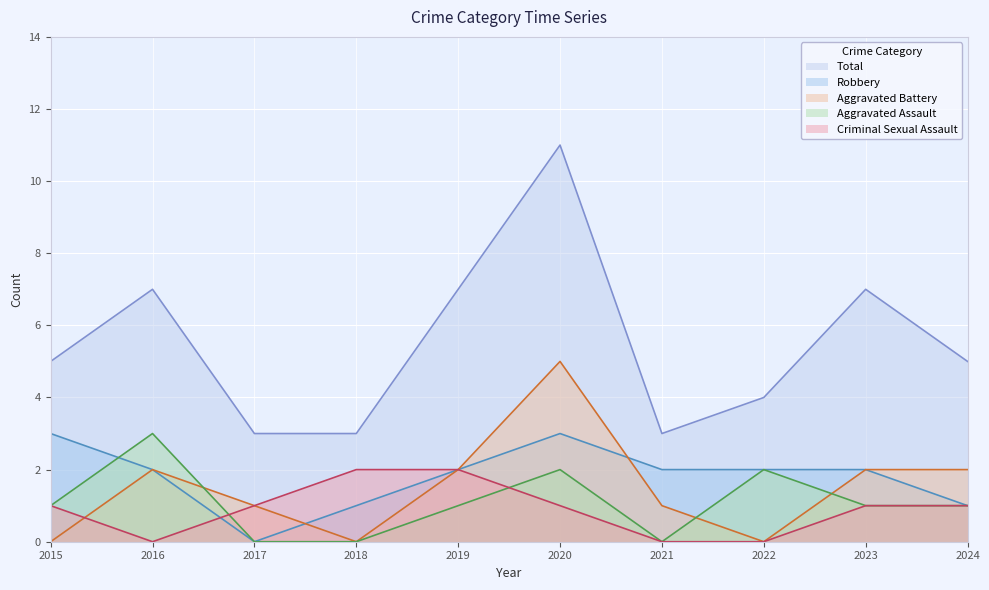

At which category does Total reach its first local peak?

2016